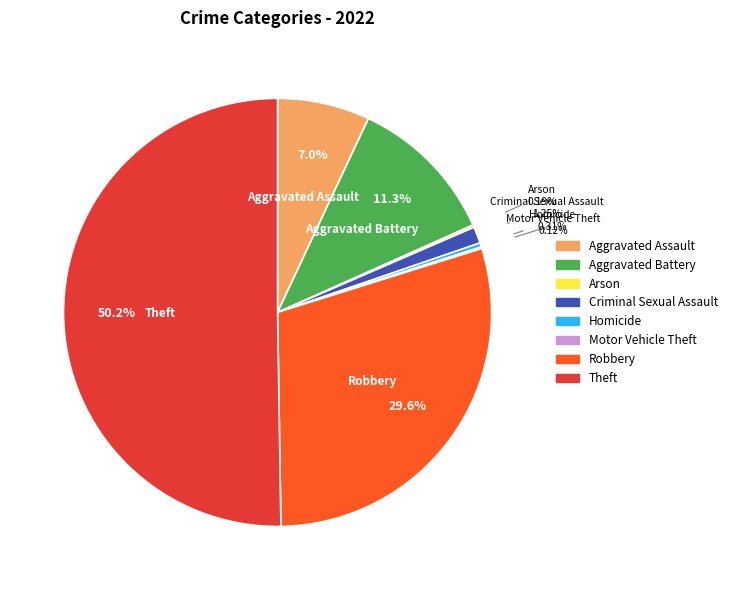

Does Theft represent more than half of the total?

Yes